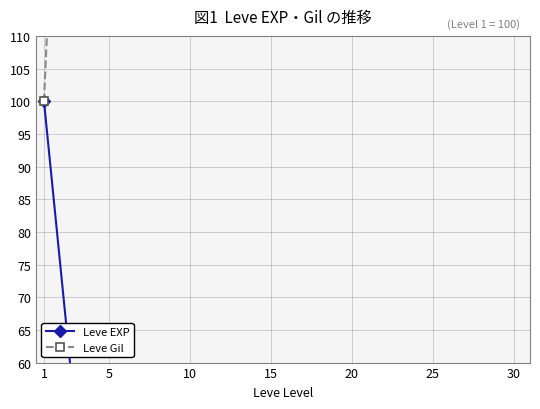

How many interior local peaks does the Leve Gil series have?

2